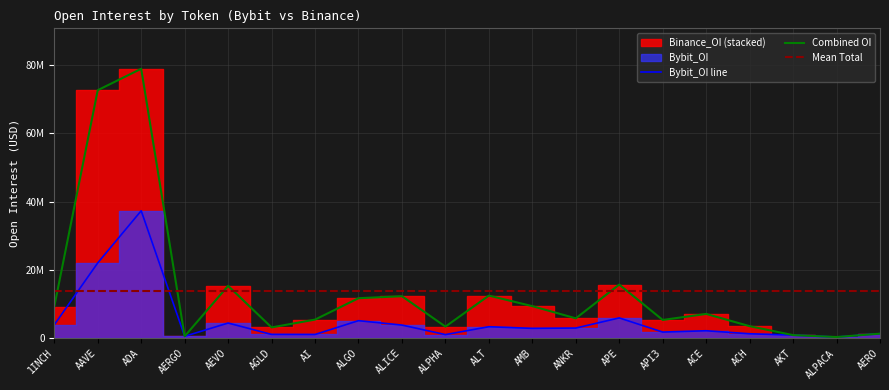

What is the label of the 10th point from the left?

ALPHA